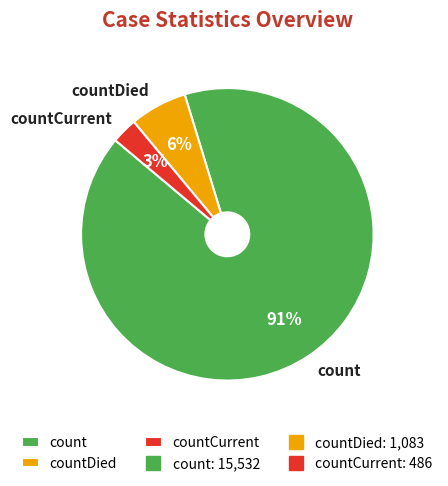

Count the number of slices in the pie.

3